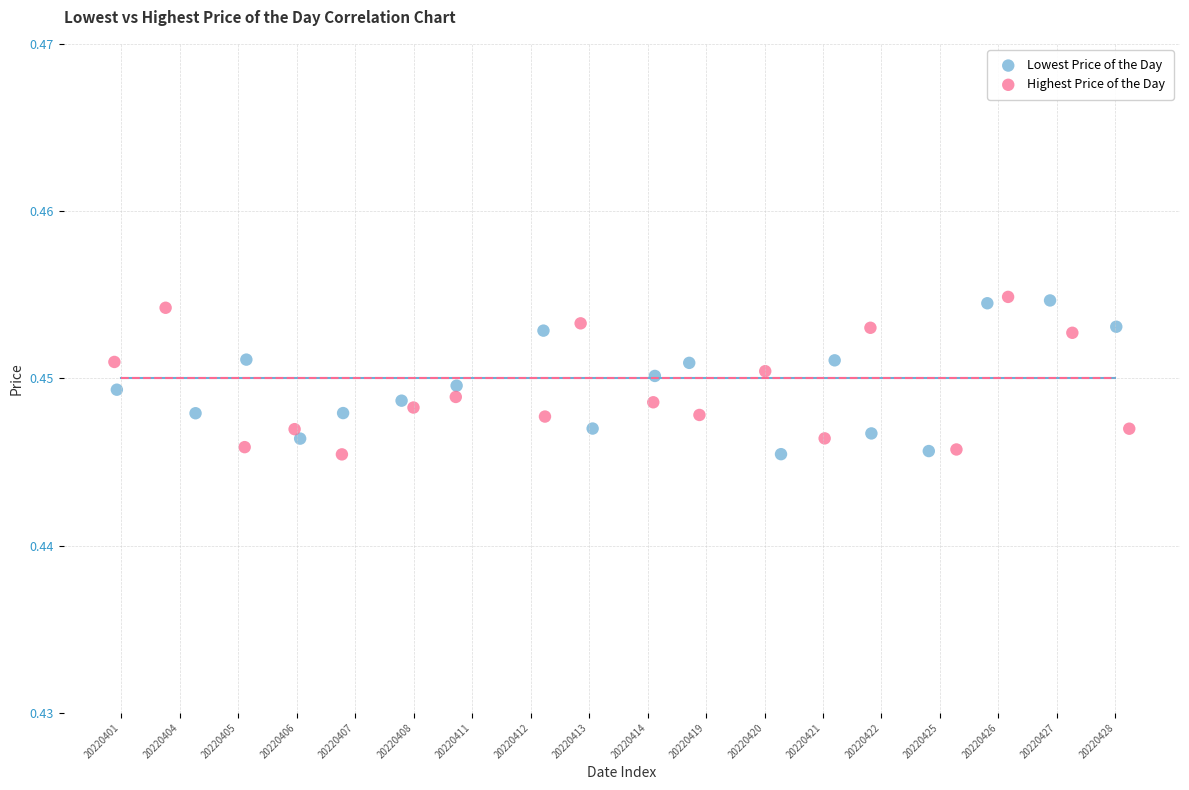

What are all the series names shown in the legend?

Lowest Price of the Day, Highest Price of the Day